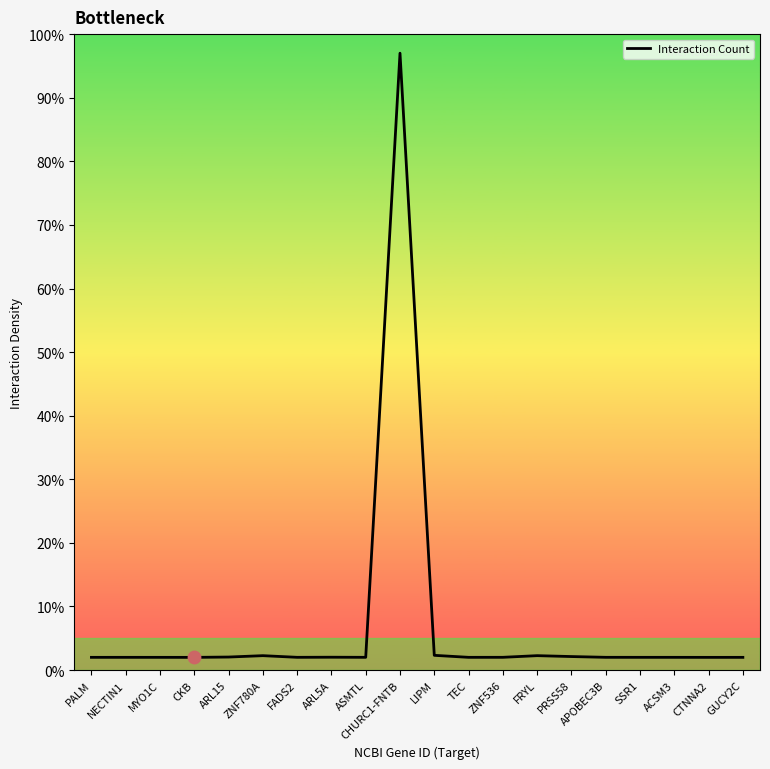

What is the ratio of the value at PRSS58 to the value at CTNNA2?

1.1